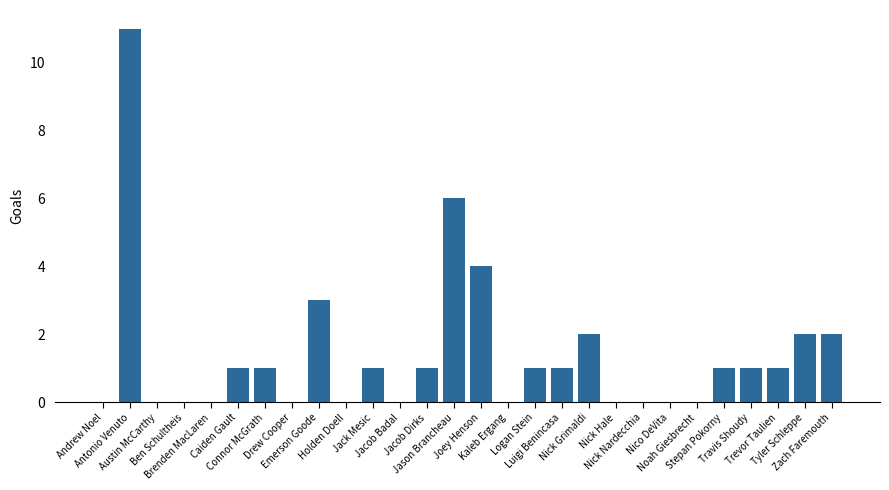

Where does the data first go above 1?

Antonio Venuto